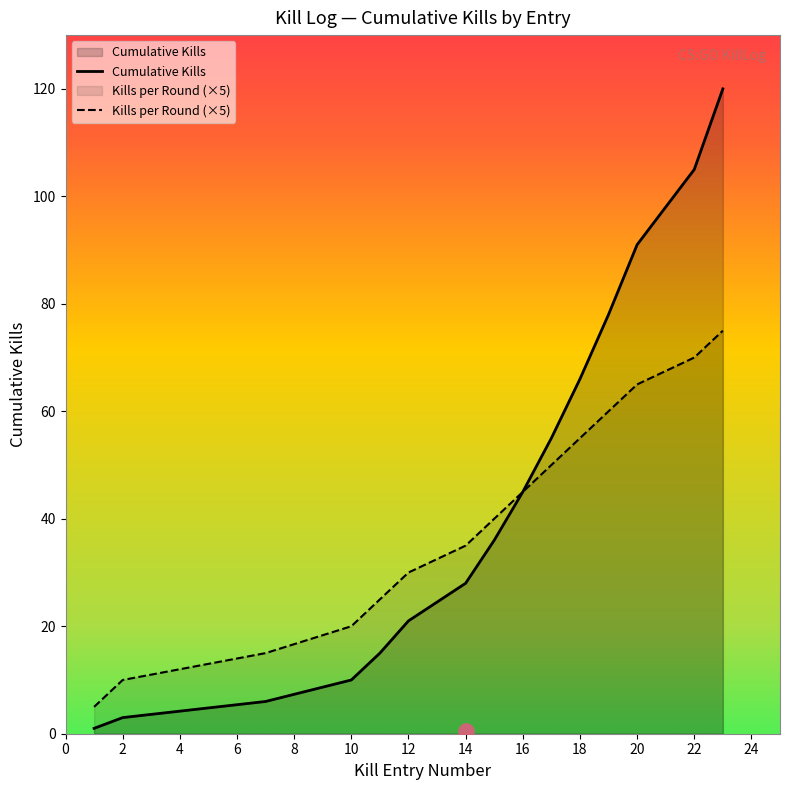

Which series reaches the maximum Y coordinate?

Cumulative Kills